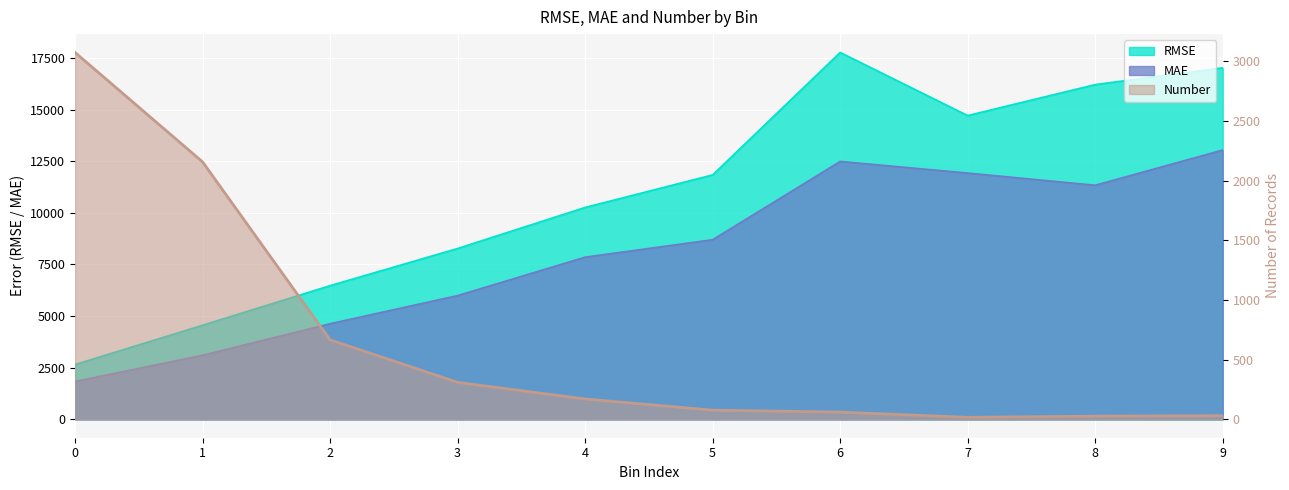

What are all the series names shown in the legend?

RMSE, MAE, Number